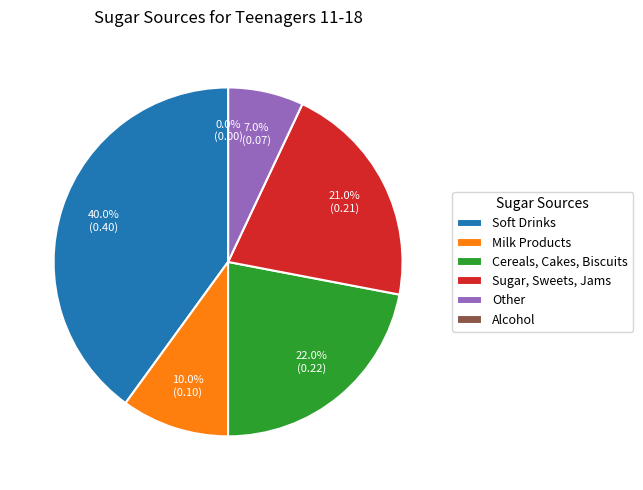

Which slice is the smallest?

Alcohol